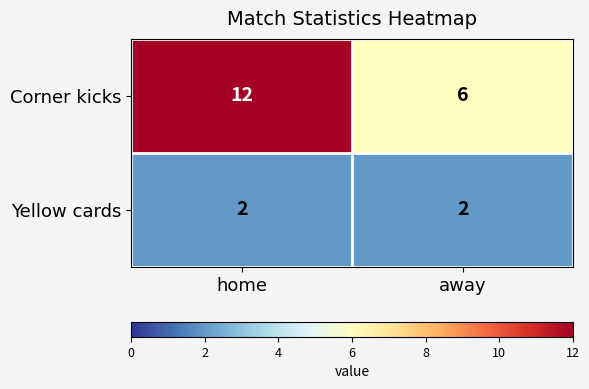

How many series are shown in this chart?

2